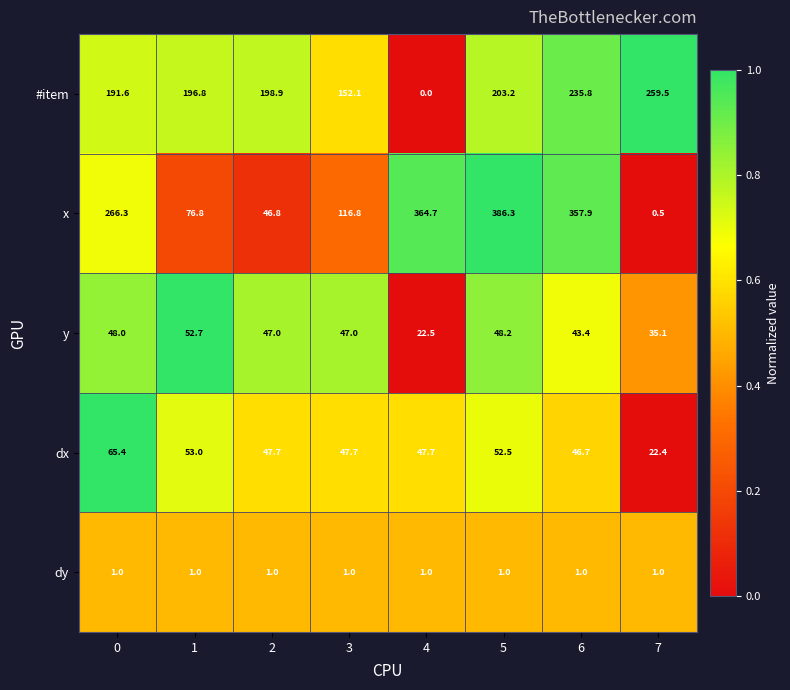

What is the sum of all x values?

1616.1